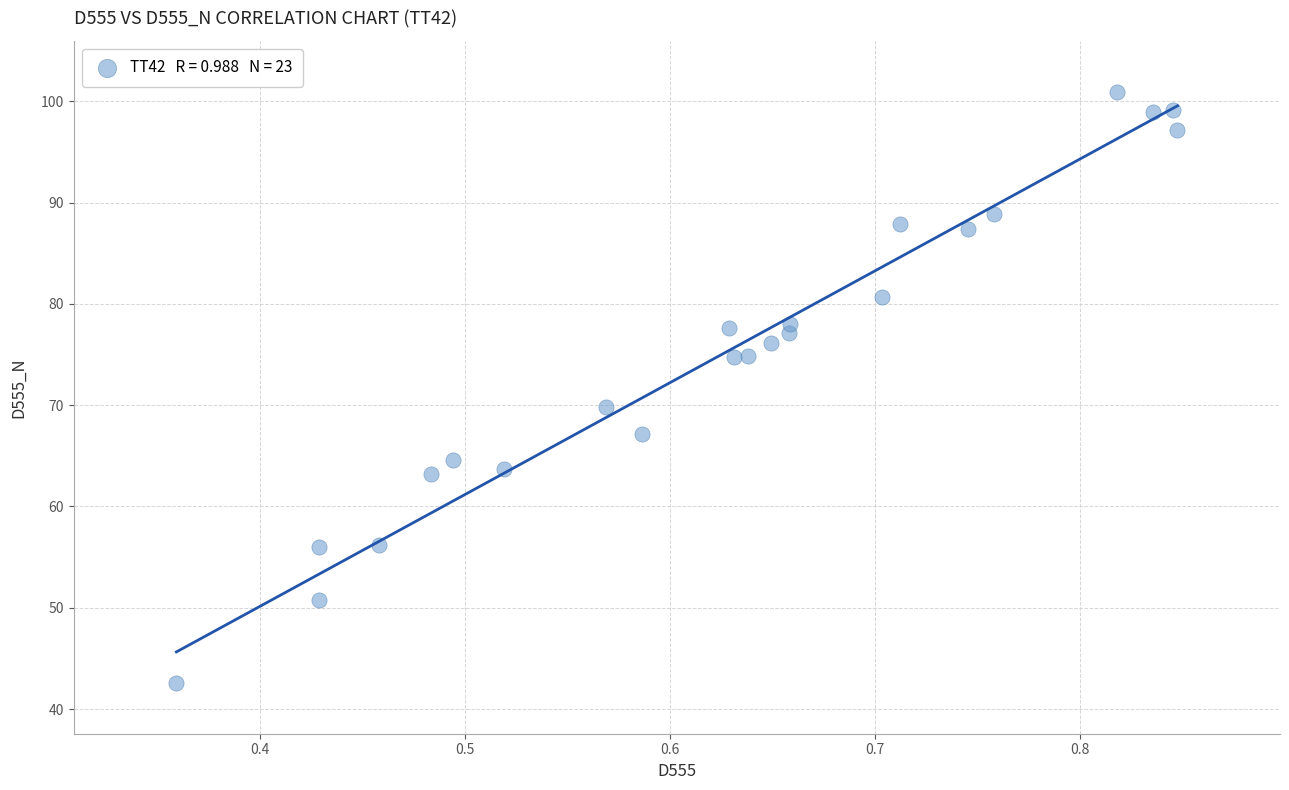

What Y value in the scatter plot is closest to 71?

69.8